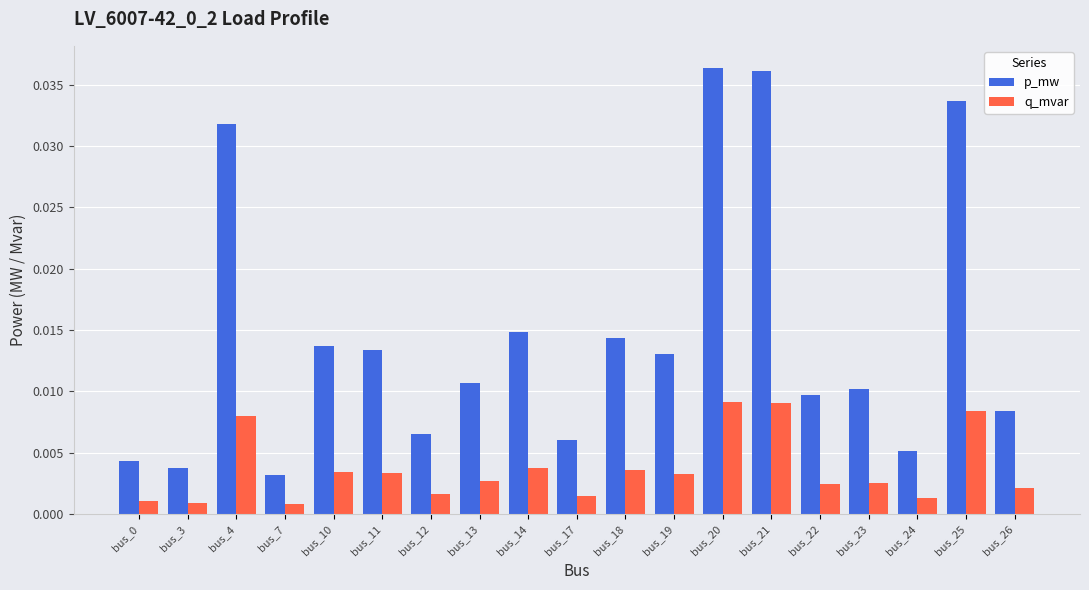

List the series in order of their overall mean, highest first.

p_mw, q_mvar